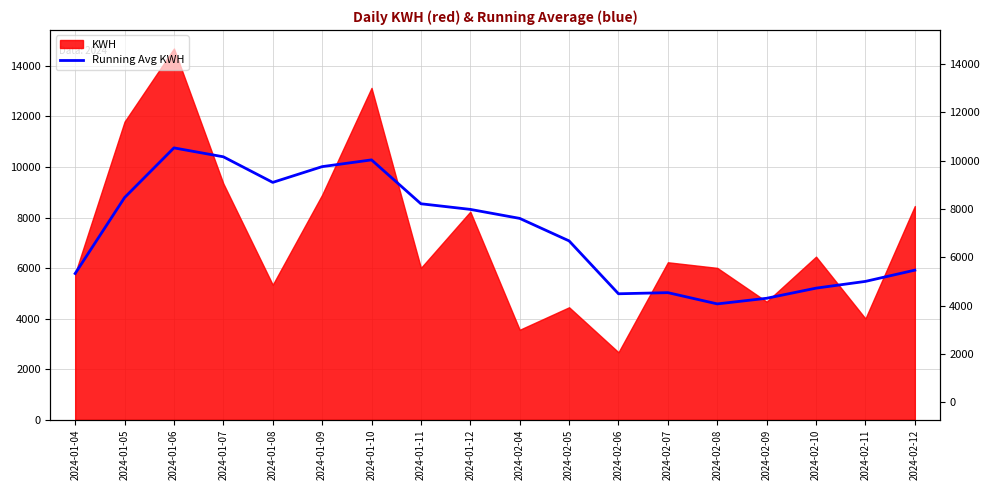

The value at 2024-01-12 is 8322.6. True or false?

True